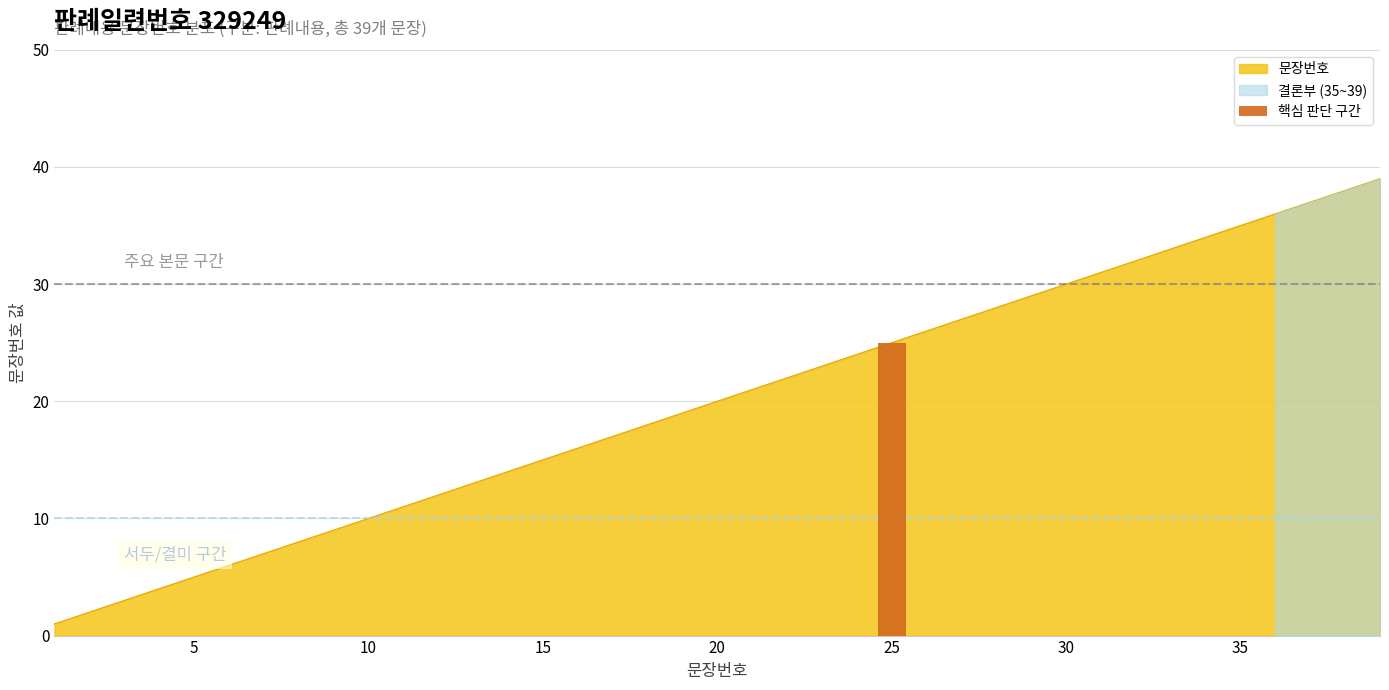

What is the approximate value at 34, to the nearest 5?

35